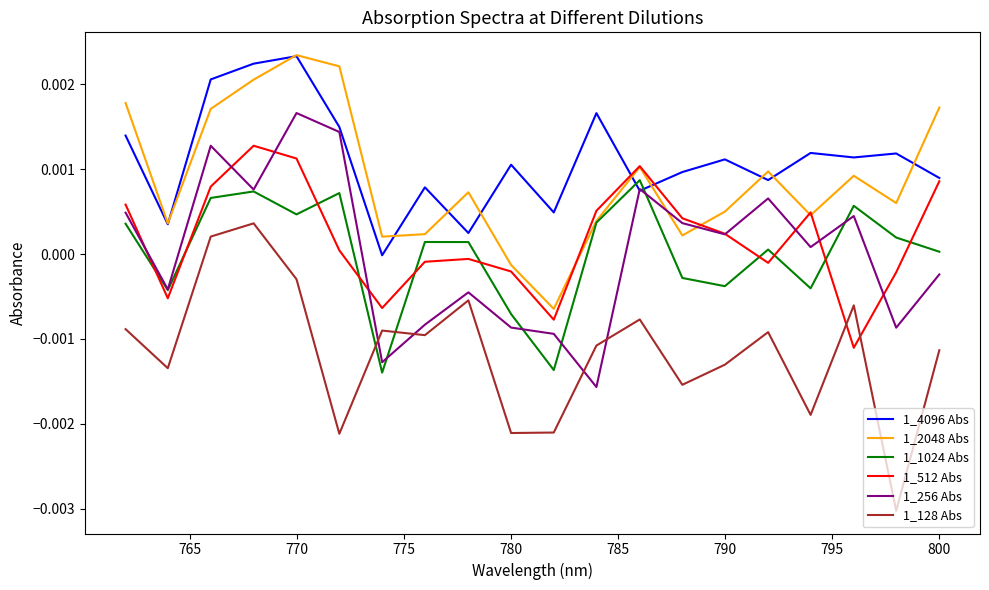

How many series are shown in this chart?

6